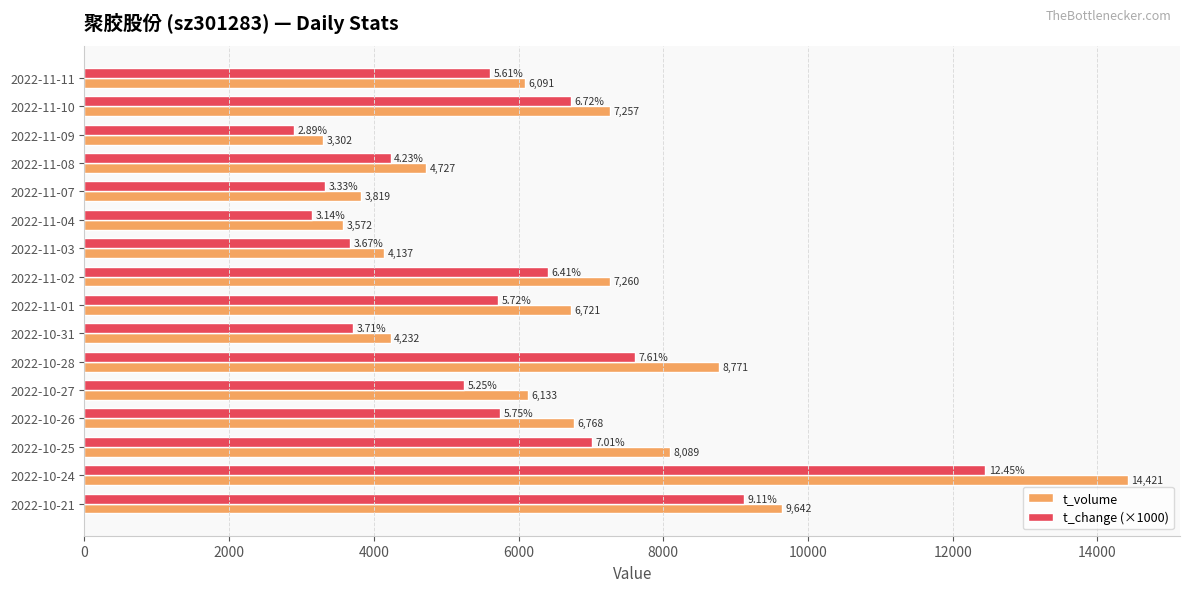

What is the average value of the t_change (×1000) series?

5788